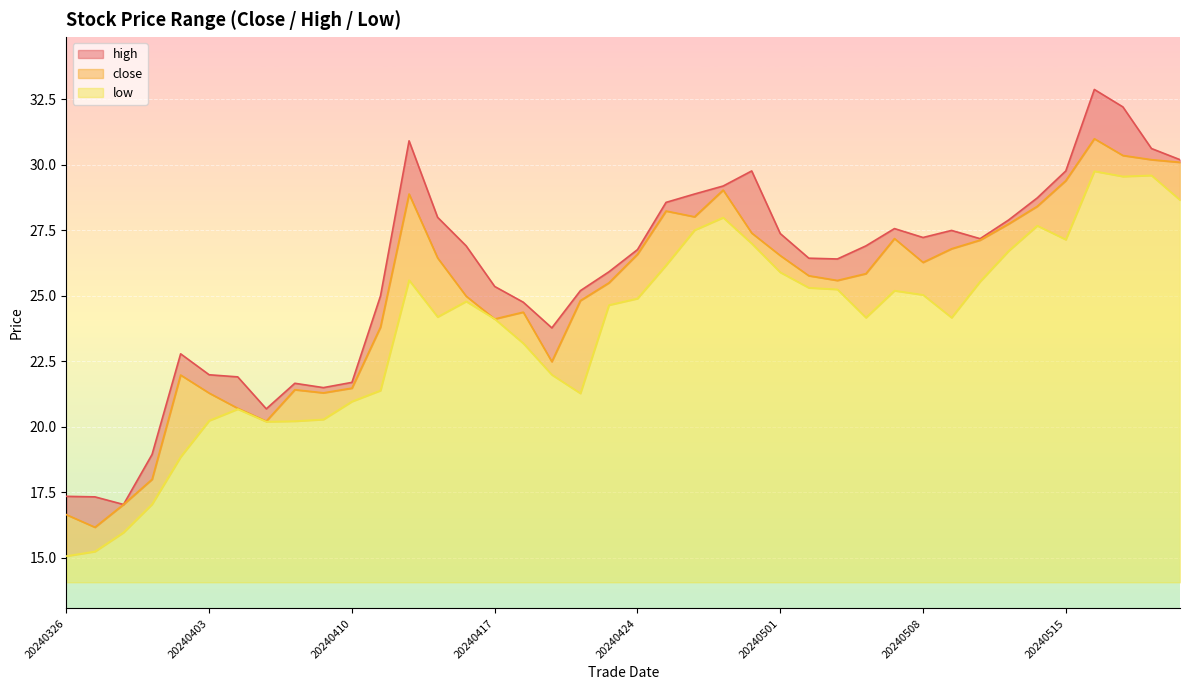

Rank the series at 20240514 from lowest to highest value.

low, close, high